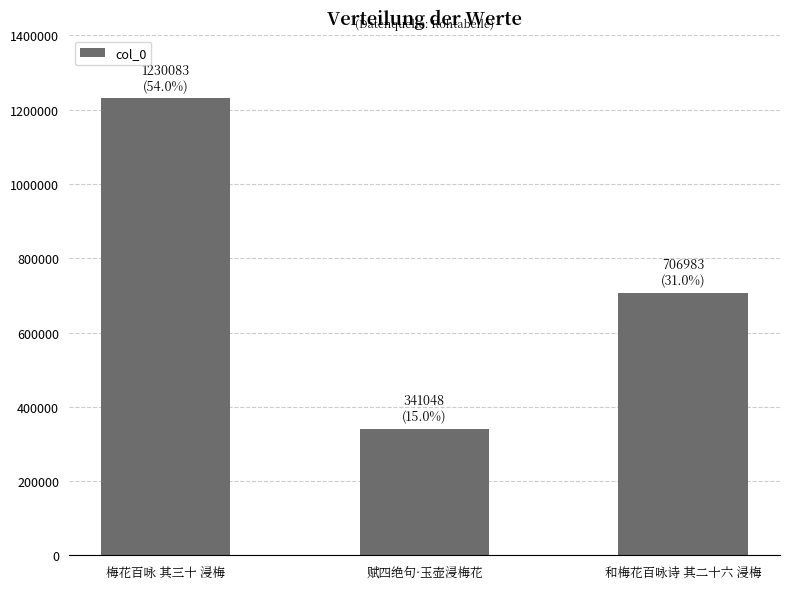

Reading left to right, transcribe all the data shown in this chart.

梅花百咏 其三十 浸梅=1230083	赋四绝句·玉壶浸梅花=341048	和梅花百咏诗 其二十六 浸梅=706983